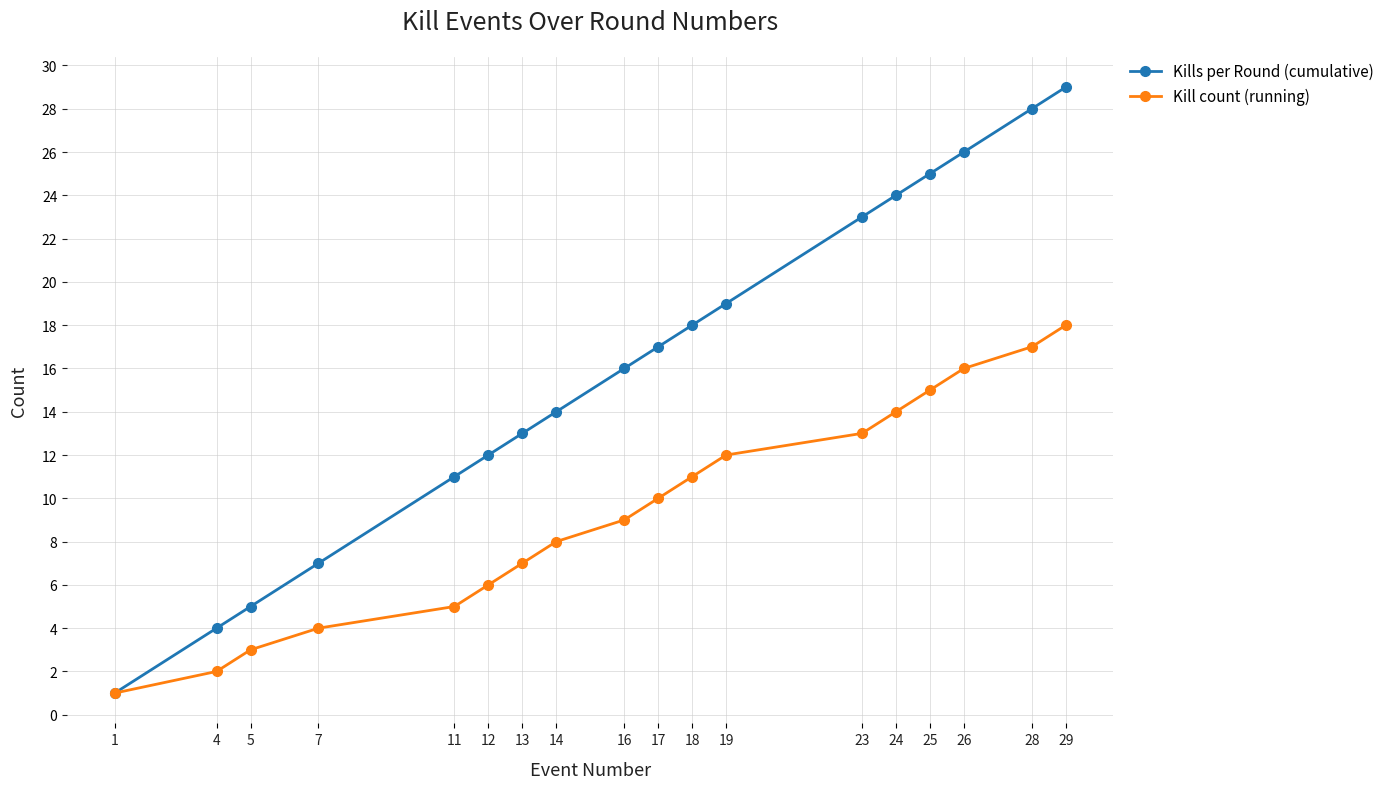

What is the total value across all series at 13?

20